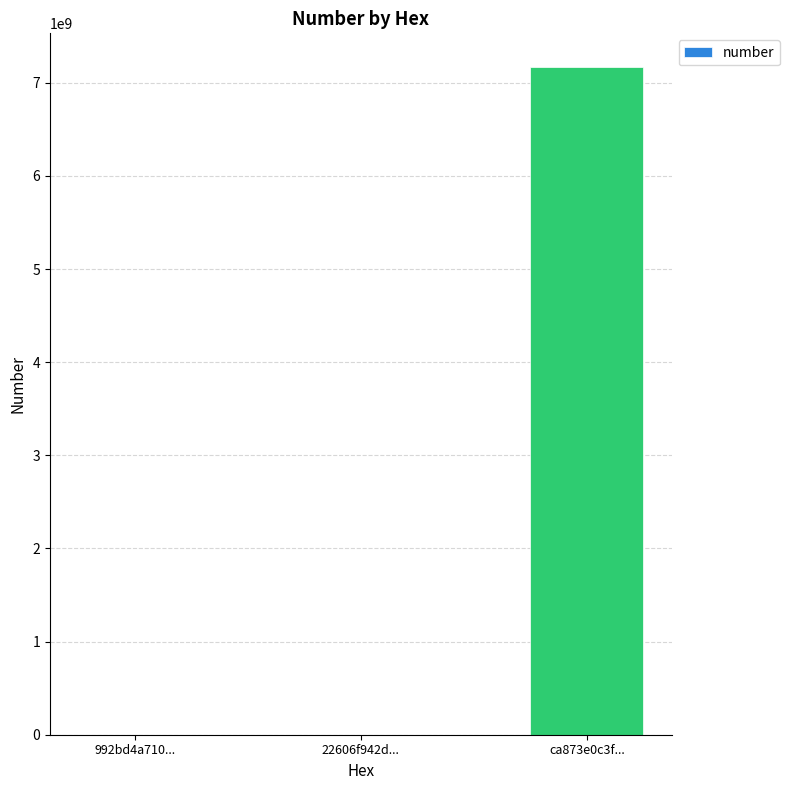

What is the sum of all values?

7173016627